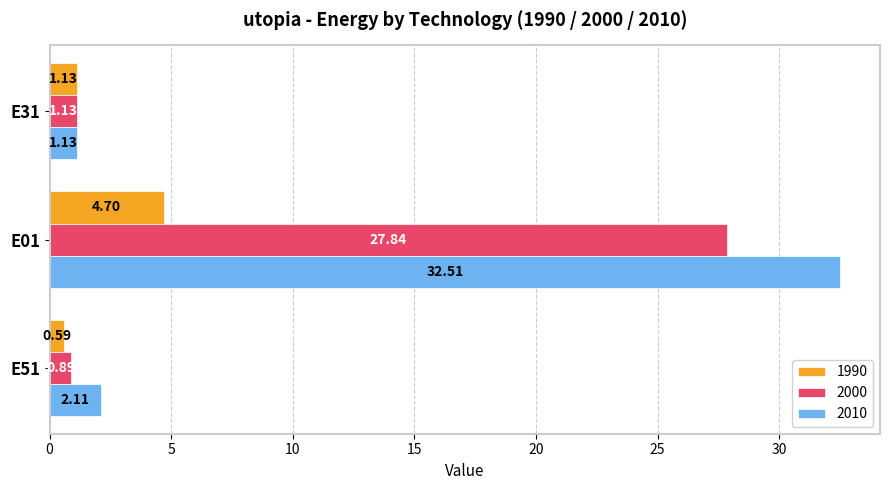

Is the value of 2010 at E31 greater than the value of 1990 at E51?

Yes